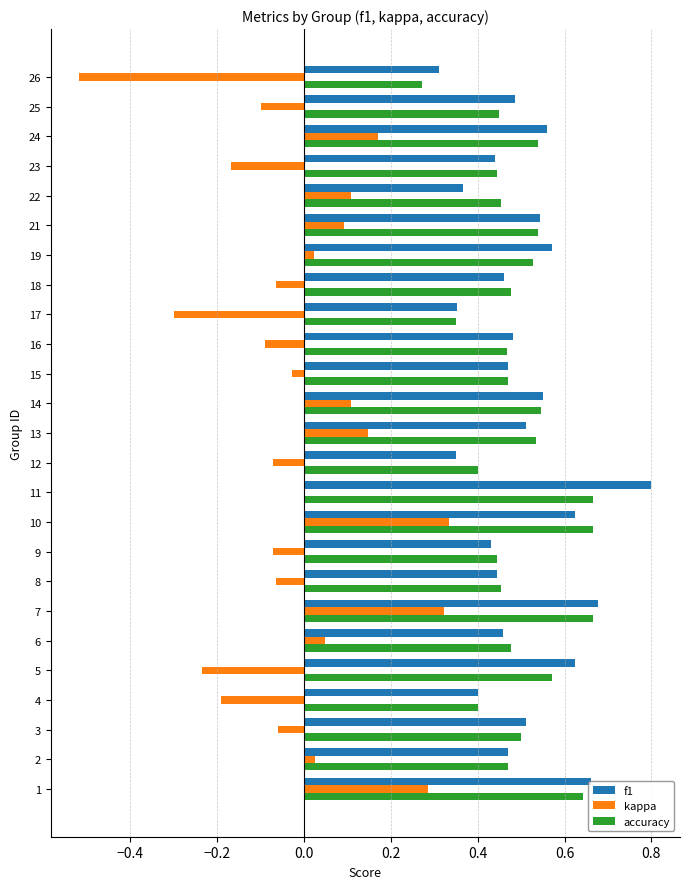

Is it true that accuracy equals 0.3 at 19?

False